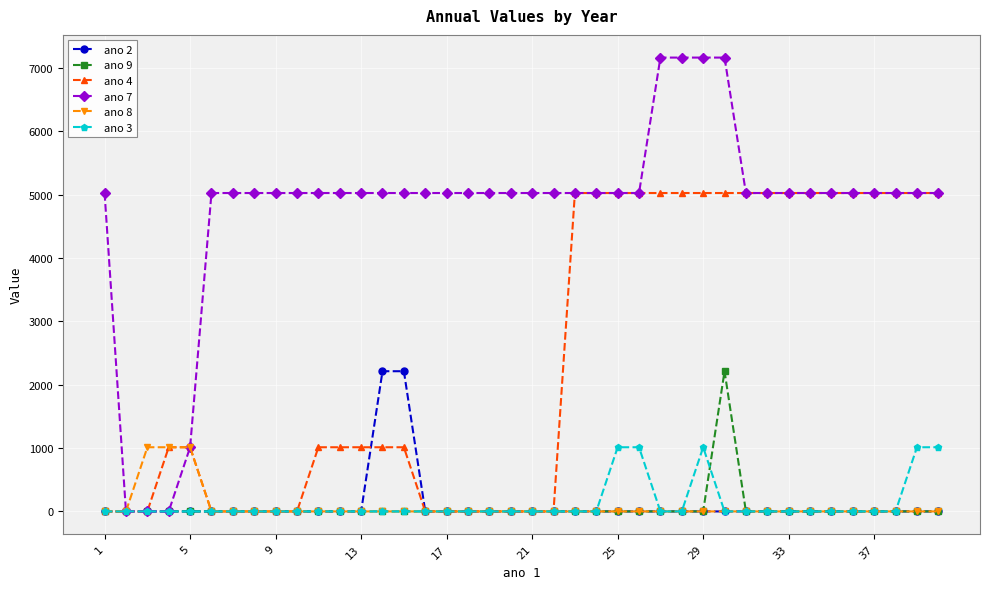

What is the maximum value for ano 3?

1012.5